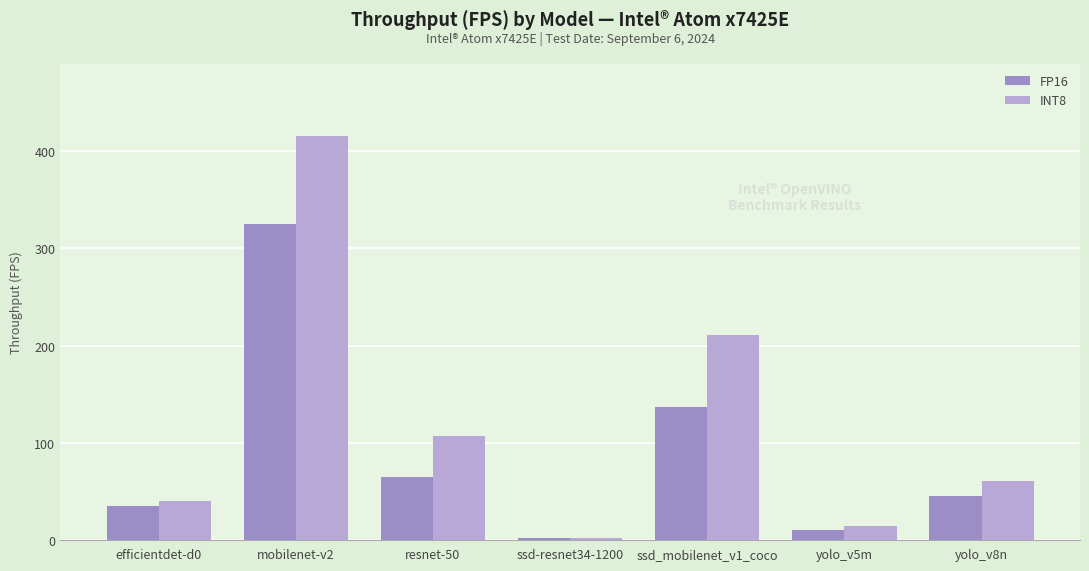

What are all the series names shown in the legend?

FP16, INT8